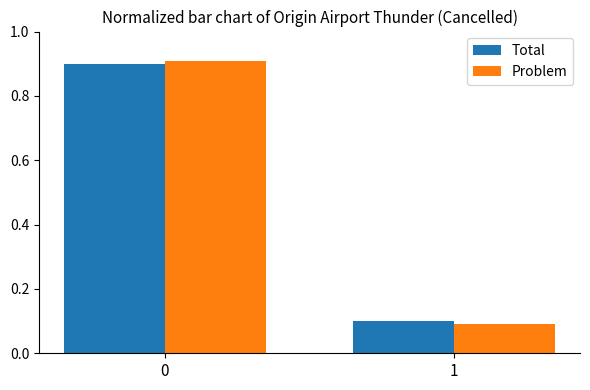

How many distinct data groups are displayed?

2